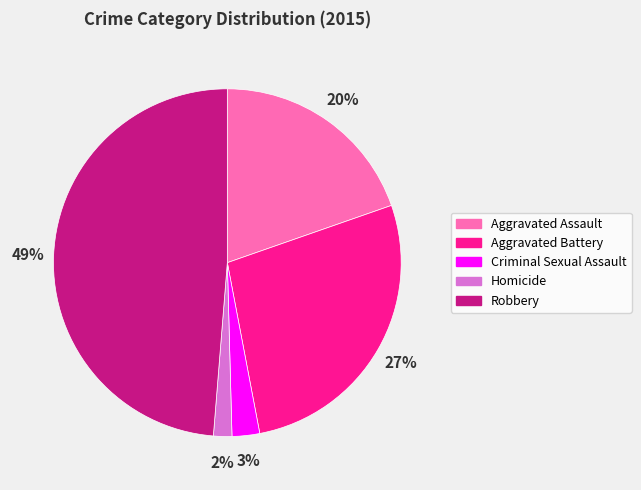

Does Robbery represent more than half of the total?

No